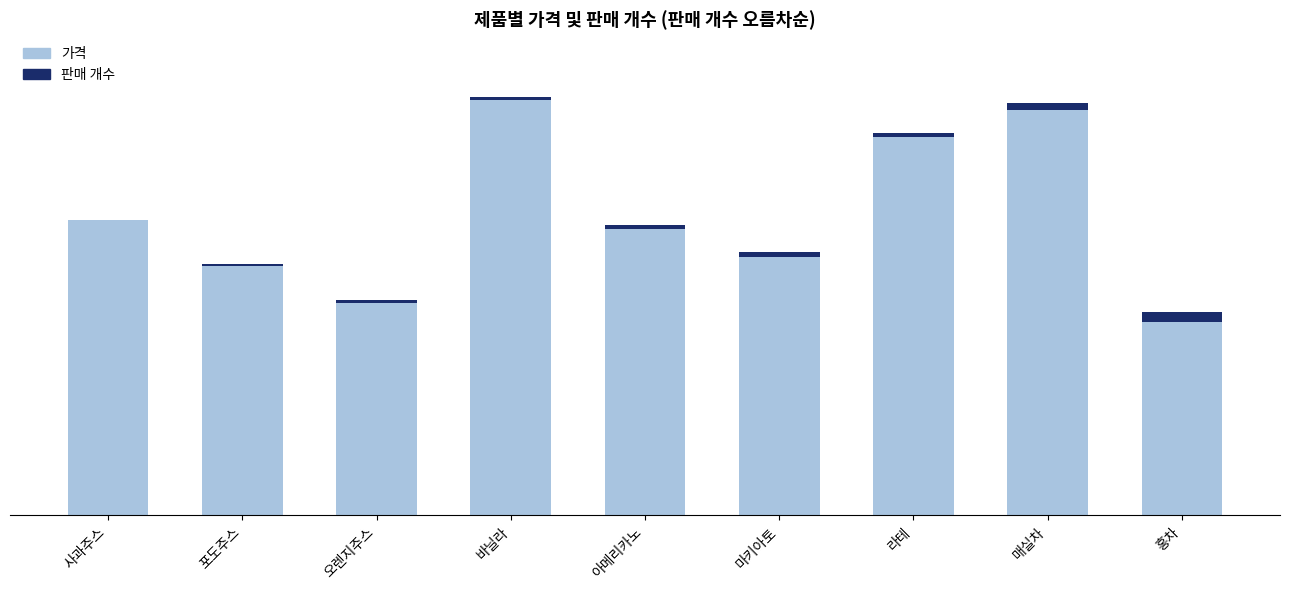

What is the label of the 3rd bar from the left?

오렌지주스